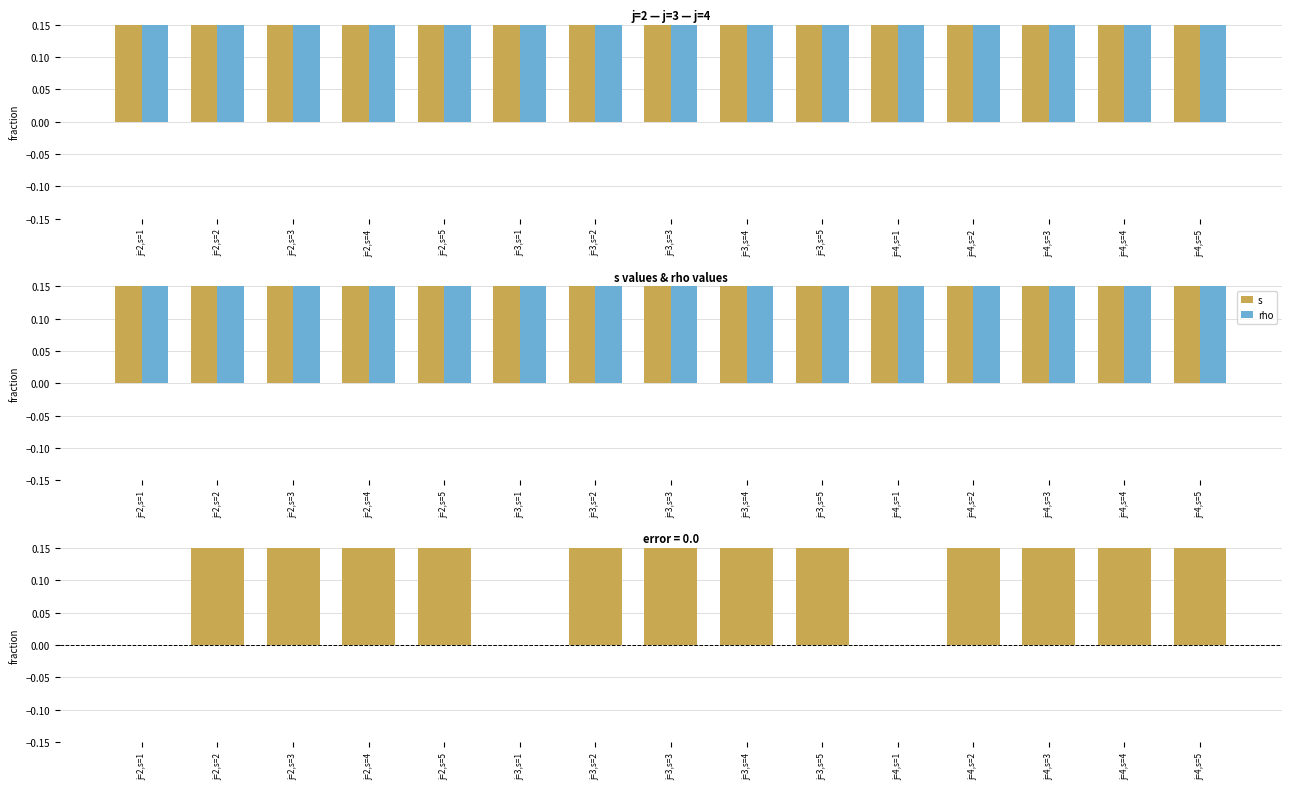

Rank the series by their maximum value, from lowest to highest.

rho, s